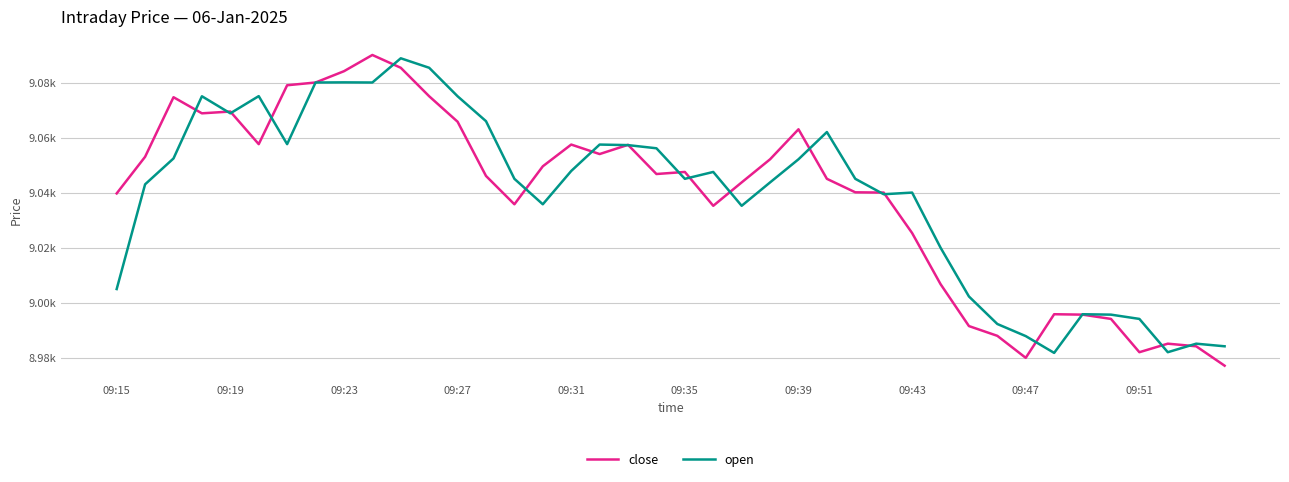

Rank the series by their maximum value, from lowest to highest.

open, close